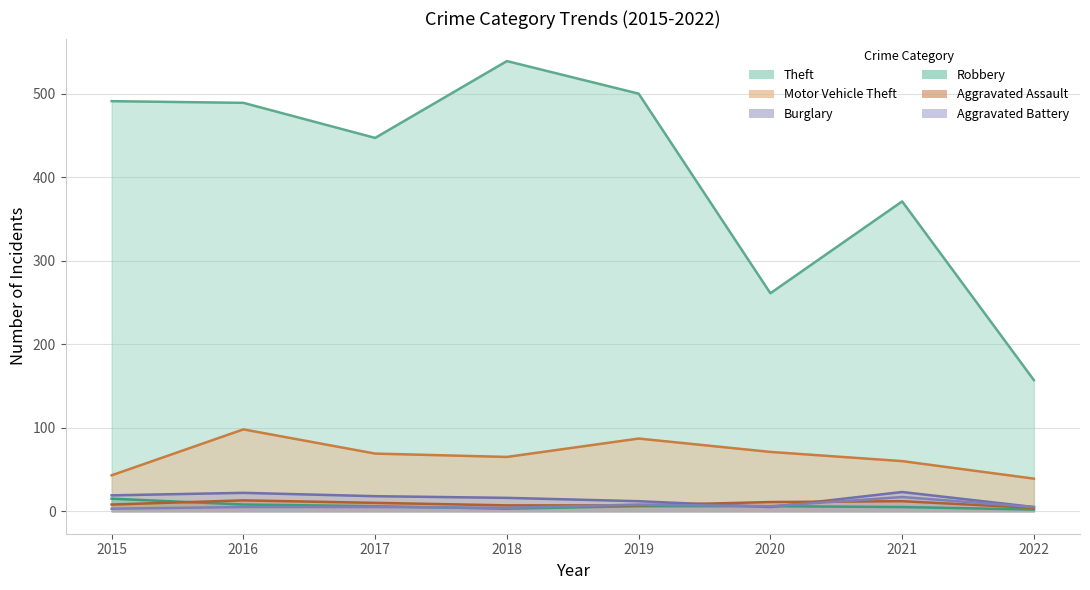

Reading right to left, extract all data points from this chart.

Theft: 157	371	261	500	539	447	489	491
Motor Vehicle Theft: 39	60	71	87	65	69	98	43
Burglary: 5	23	5	12	16	18	22	19
Robbery: 2	5	6	6	3	6	8	15
Aggravated Assault: 4	12	11	7	7	10	13	8
Aggravated Battery: 5	17	6	8	4	5	5	3